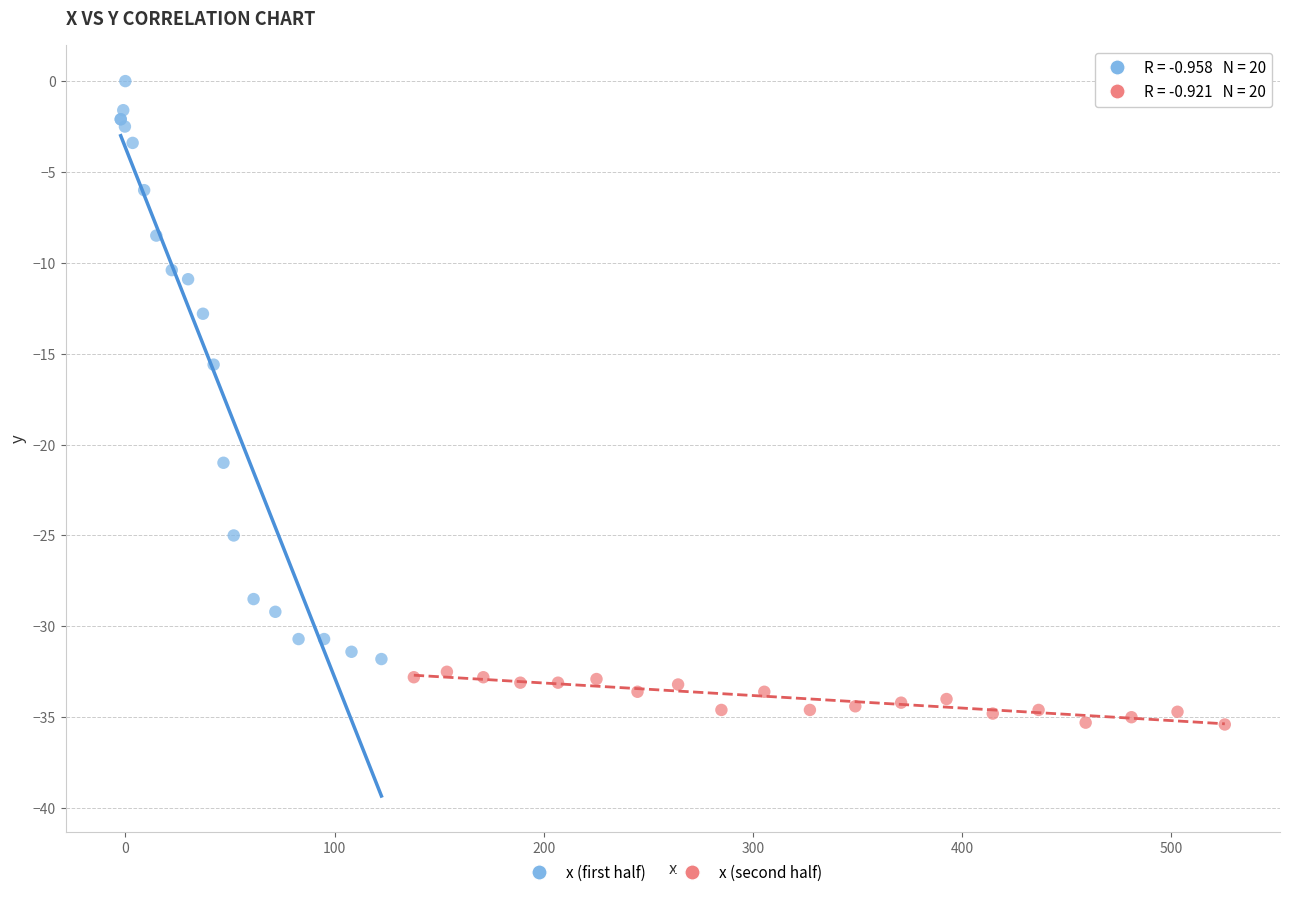

Which series reaches the minimum Y coordinate?

x (second half)